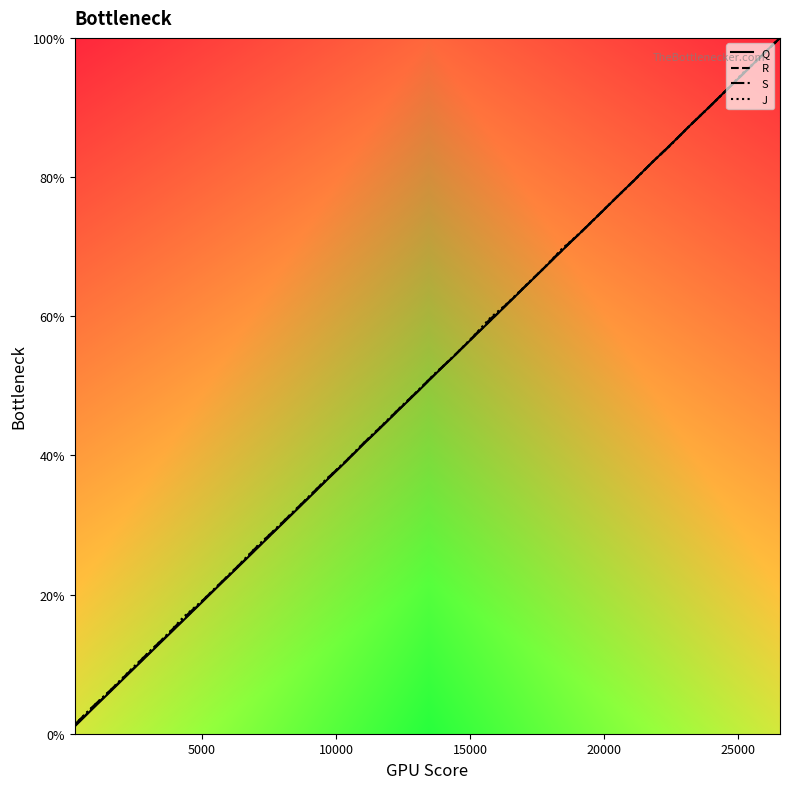

Rank the series by their average value, from lowest to highest.

Q, R, S, J